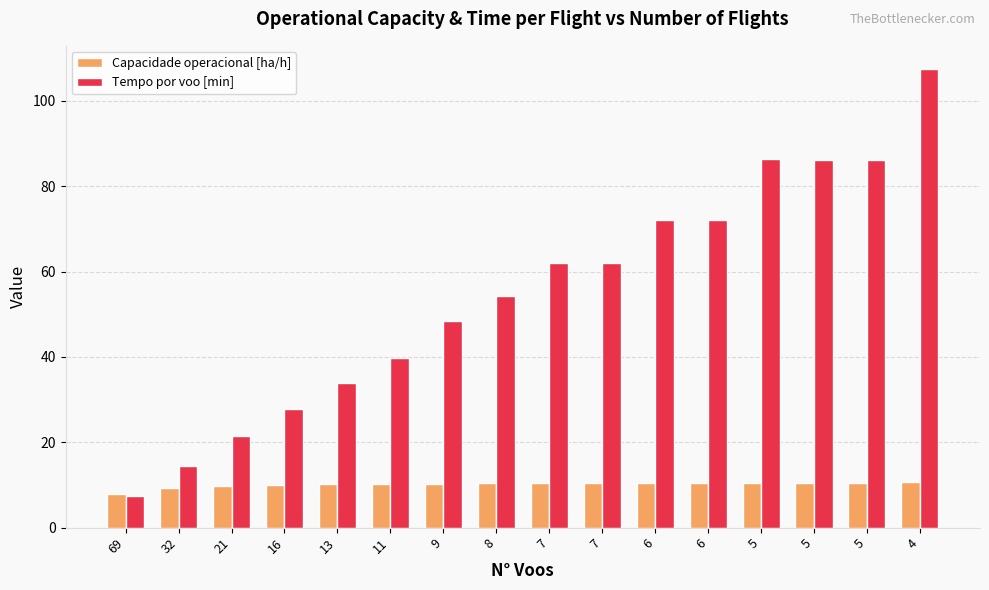

The Tempo por voo [min] series shows 86.2 at 5. True or false?

True